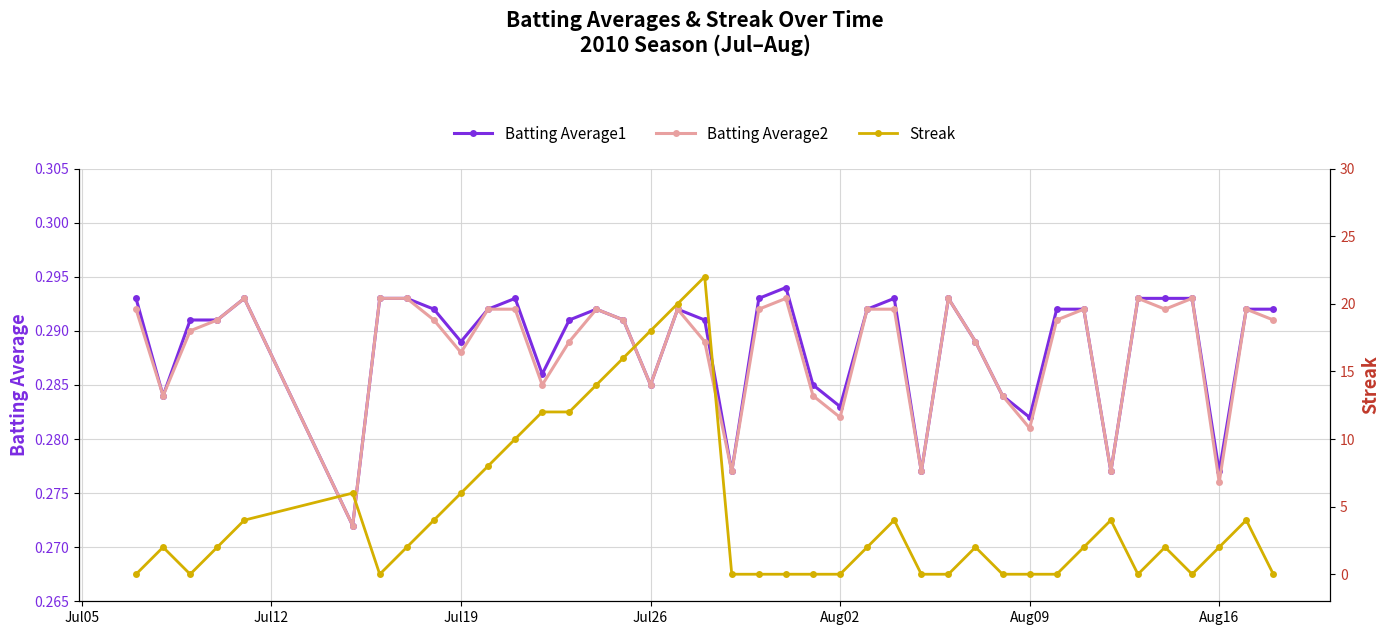

How many interior local valleys does the Batting Average2 series have?

12